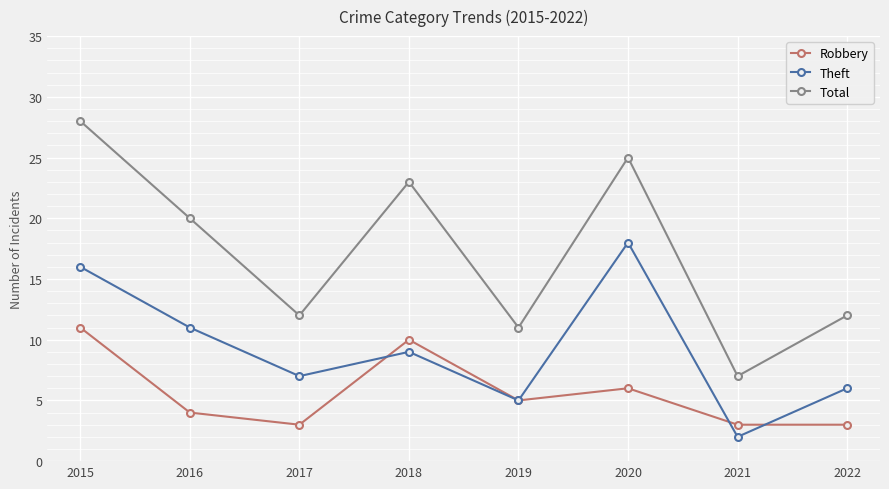

True or false: Theft and Total cross at least once.

False